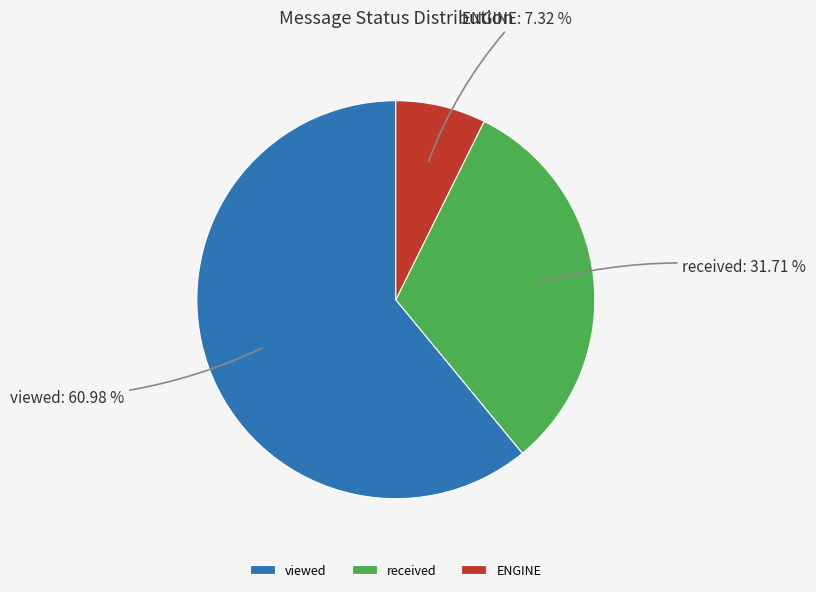

Which category accounts for the majority?

viewed